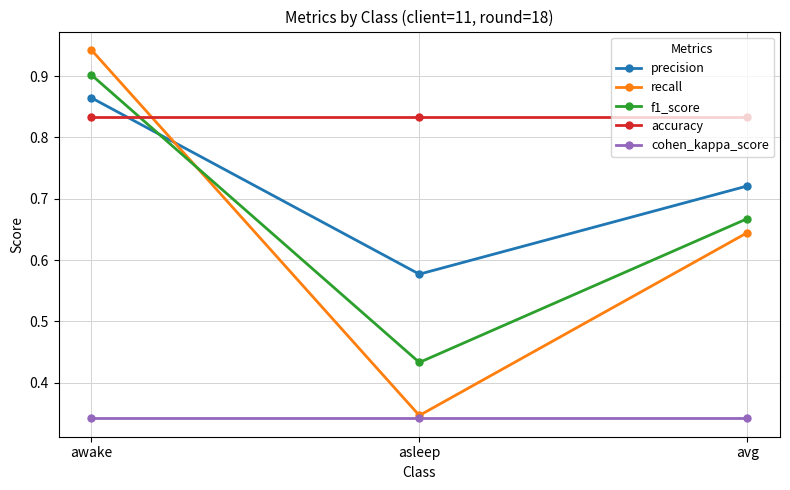

At which category does the chart reach its peak across all series?

awake